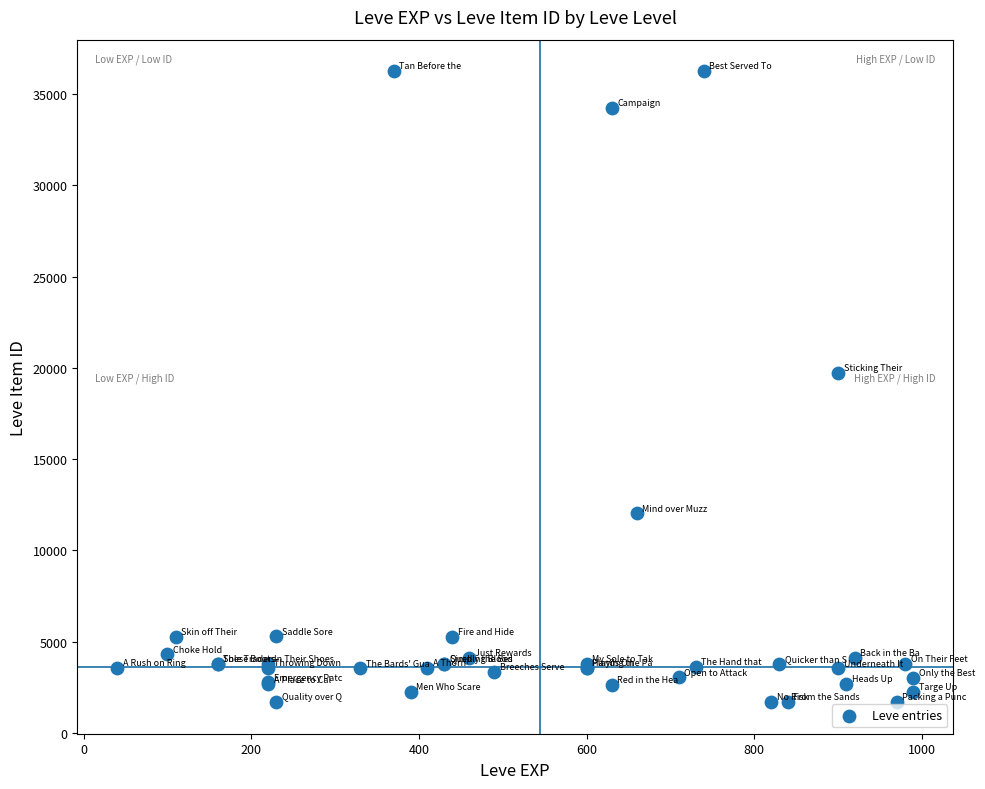

What Y value in the scatter plot is closest to 18967?

19744